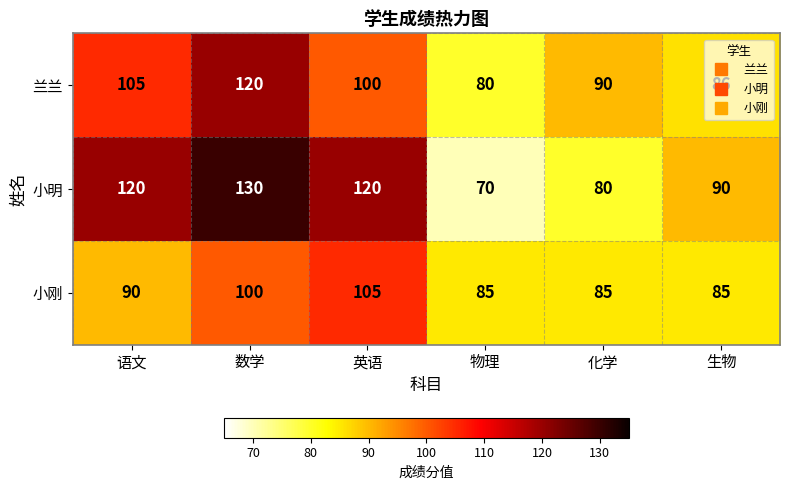

Count the number of categories in the chart.

6